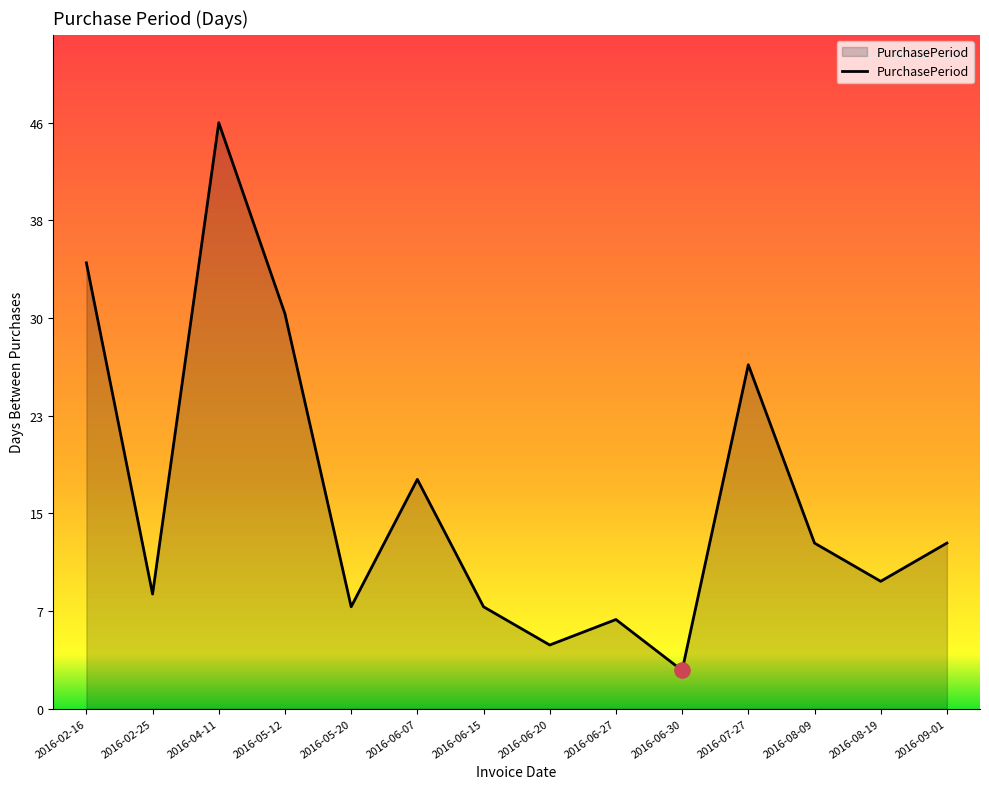

What is the change in value from 2016-06-30 to 2016-09-01?

+10